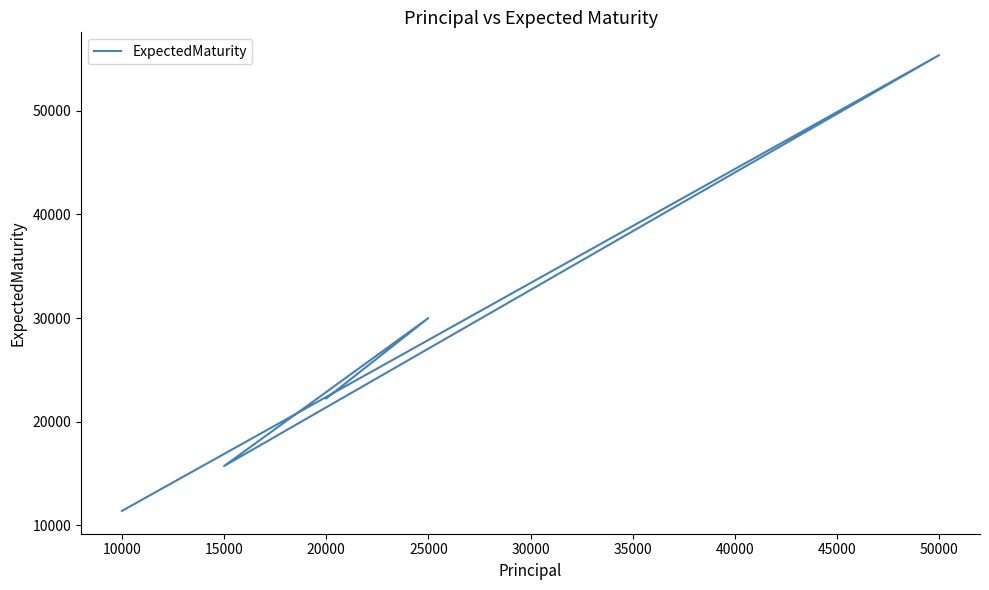

What is the greatest value displayed?

55356.8